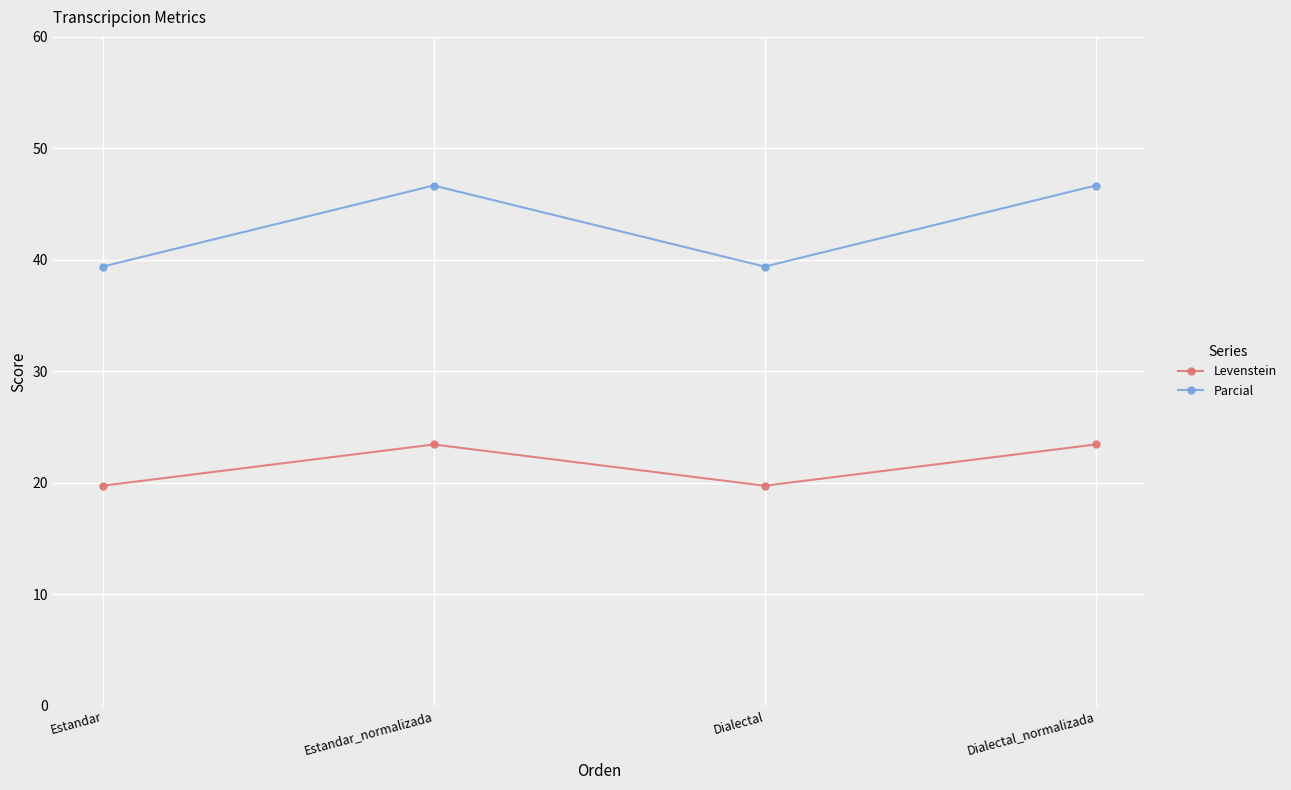

What is the difference between the maximum and minimum values in the Parcial series?

7.3